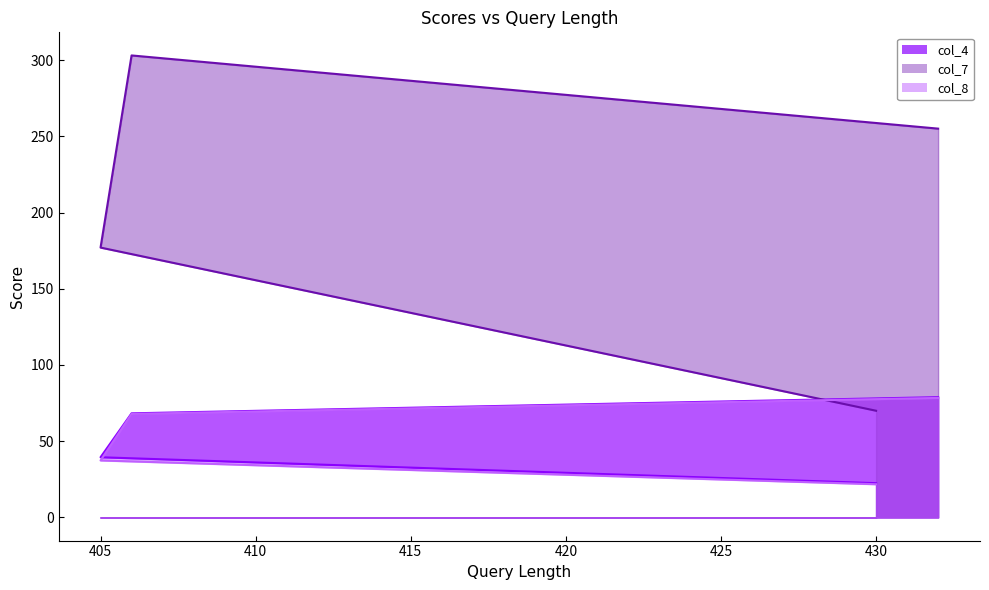

What is the spread (max minus min) of values at 406?

235.1